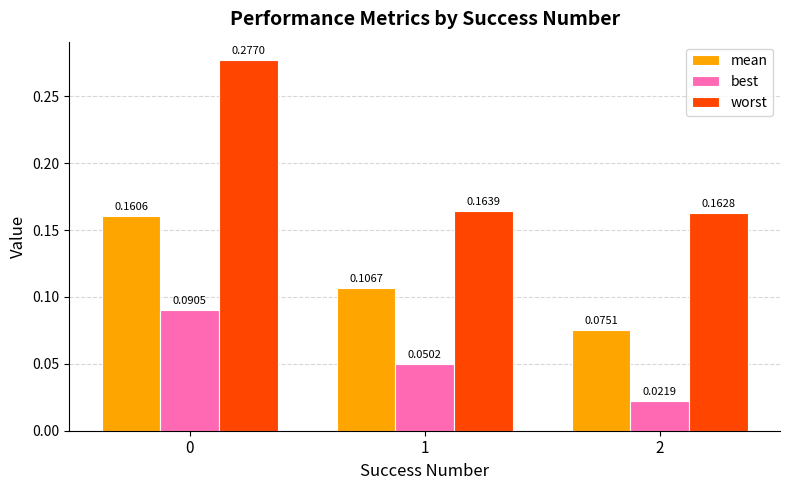

Between 0 and 2, which series saw the biggest shift?

worst